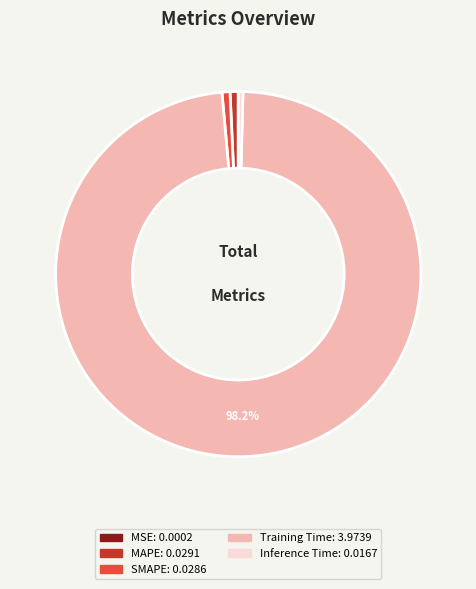

Between SMAPE and Training Time, which is larger?

Training Time